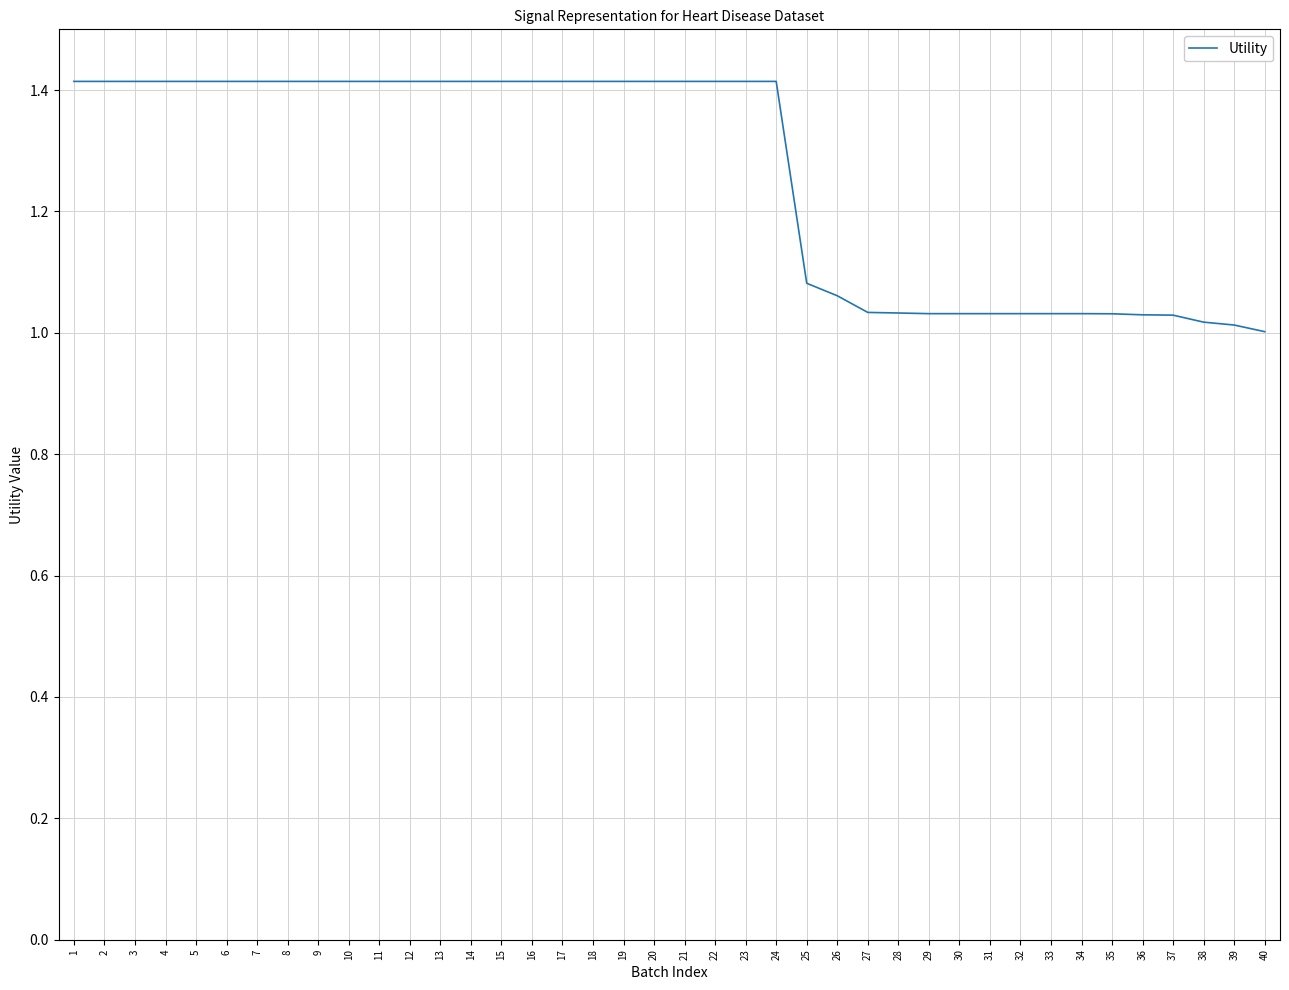

What is the maximum value shown in the chart?

1.4